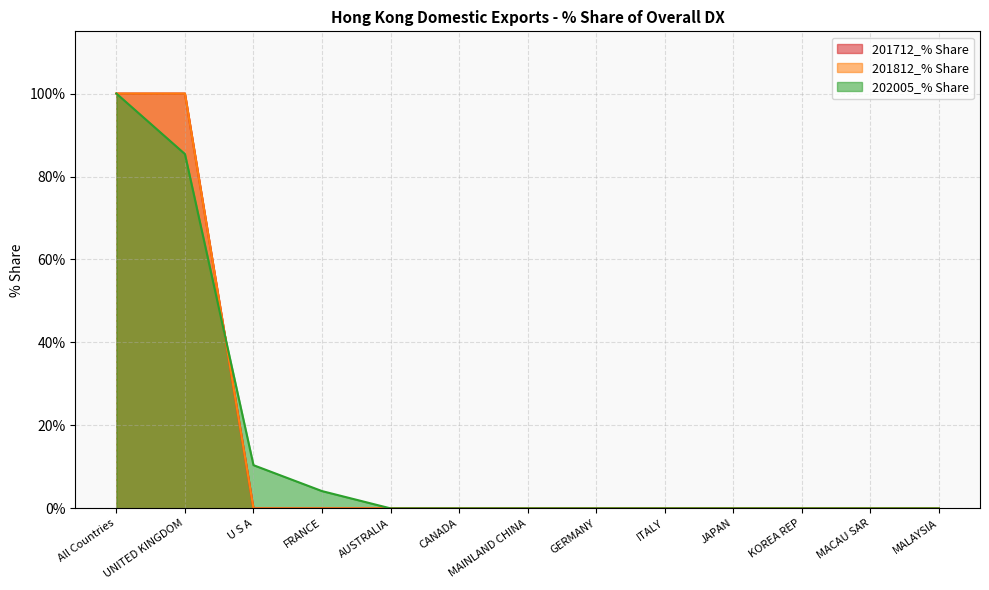

At which label does 201712_% Share reach its minimum?

U S A